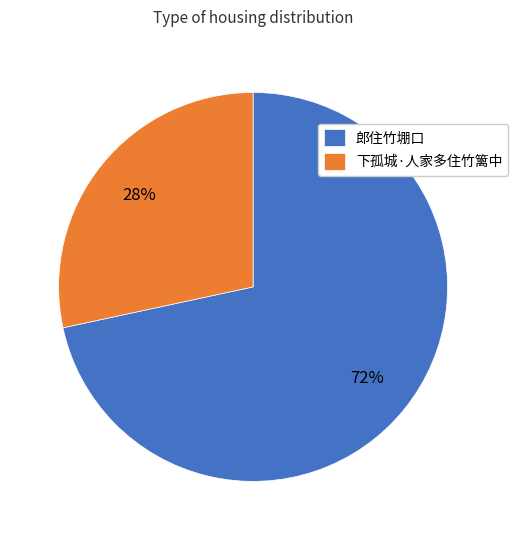

What is the ratio of the value at 下孤城·人家多住竹篱中 to the value at 郎住竹堋口?

0.4